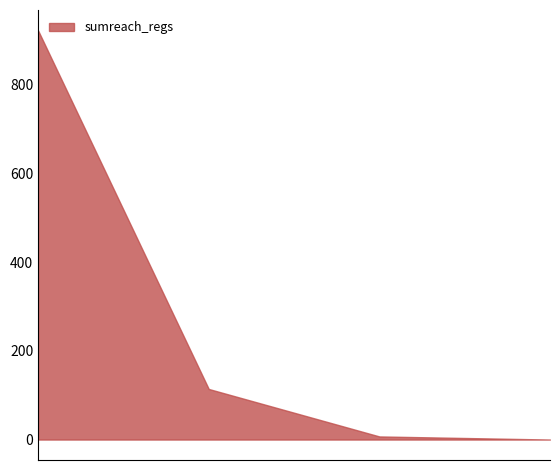

What is the greatest value displayed?

922